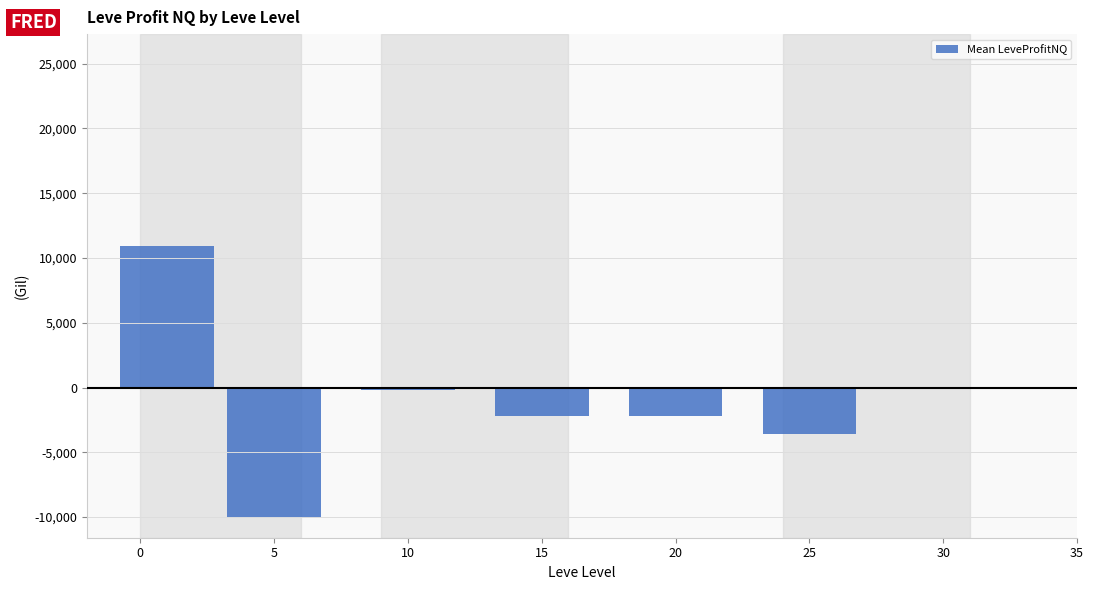

What is the maximum value shown in the chart?

10910.2